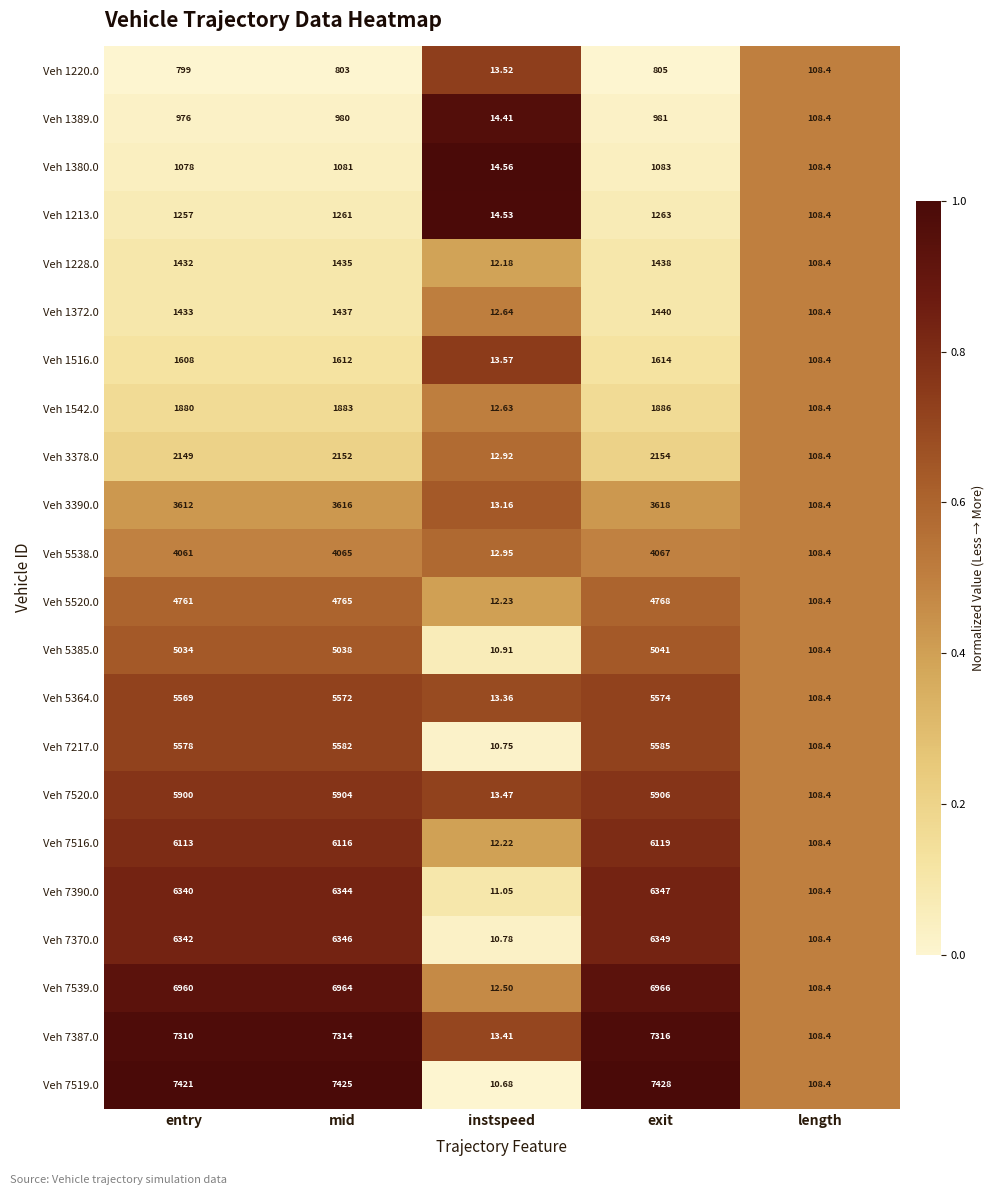

Which series has the largest range (max minus min)?

Veh 7519.0